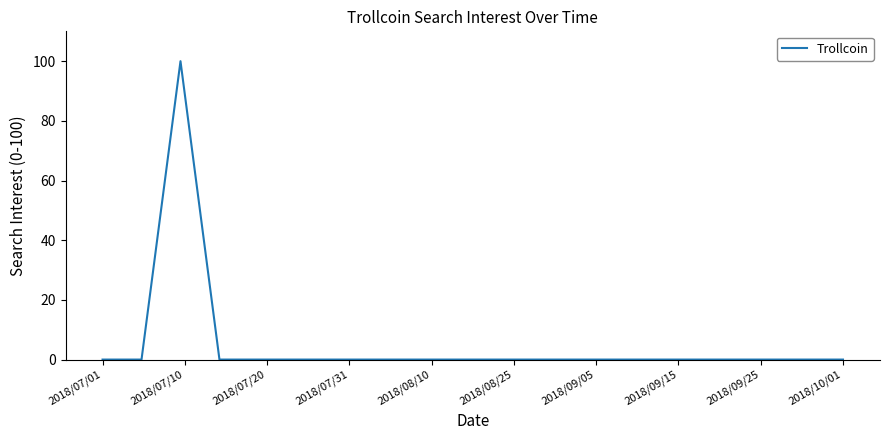

What is the difference between the maximum and minimum values?

100